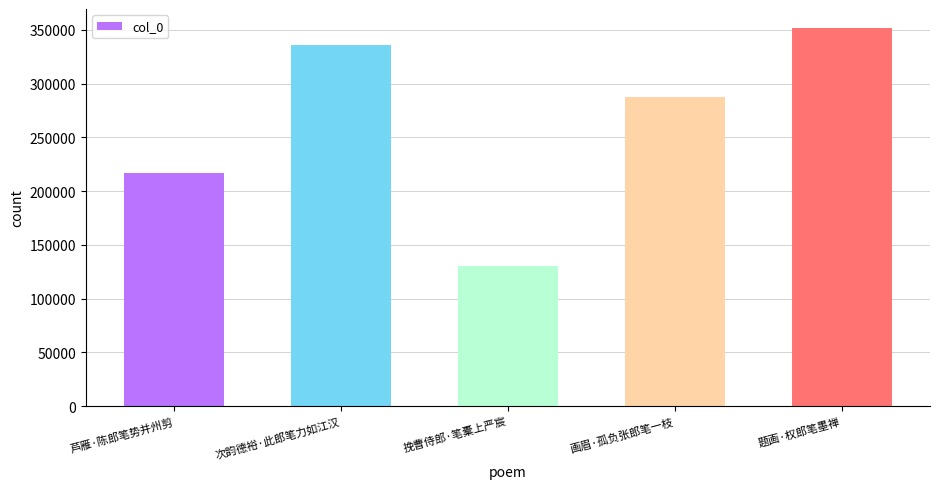

List the labels in order of value, smallest first.

挽曹侍郎·笔橐上严宸, 芦雁·陈郎笔势并州剪, 画眉·孤负张郎笔一枝, 次韵德裕·此郎笔力如江汉, 题画·权郎笔墨禅